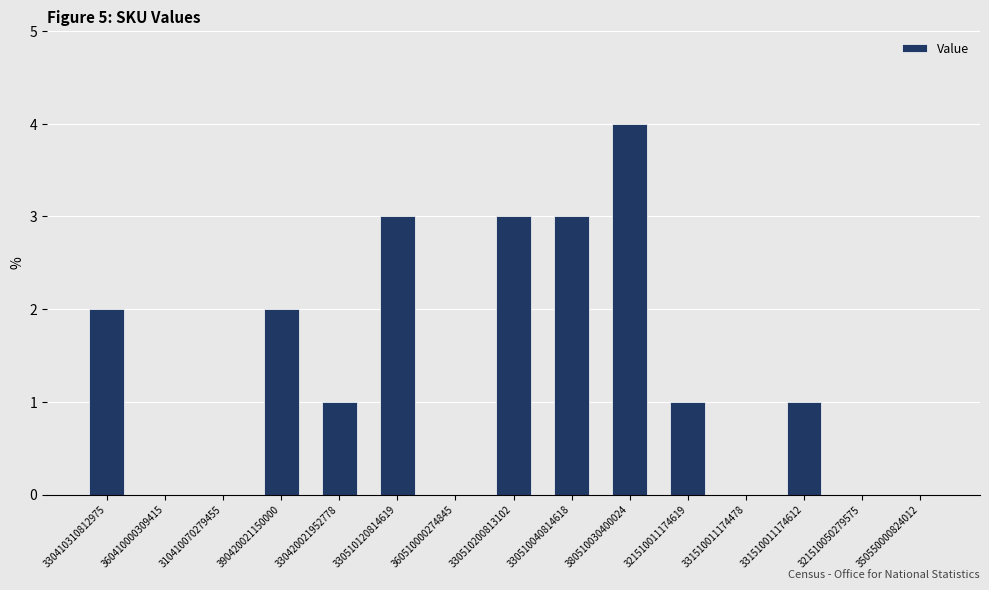

Reading right to left, what are all the values shown in this chart?

0	0	1	0	1	4	3	3	0	3	1	2	0	0	2